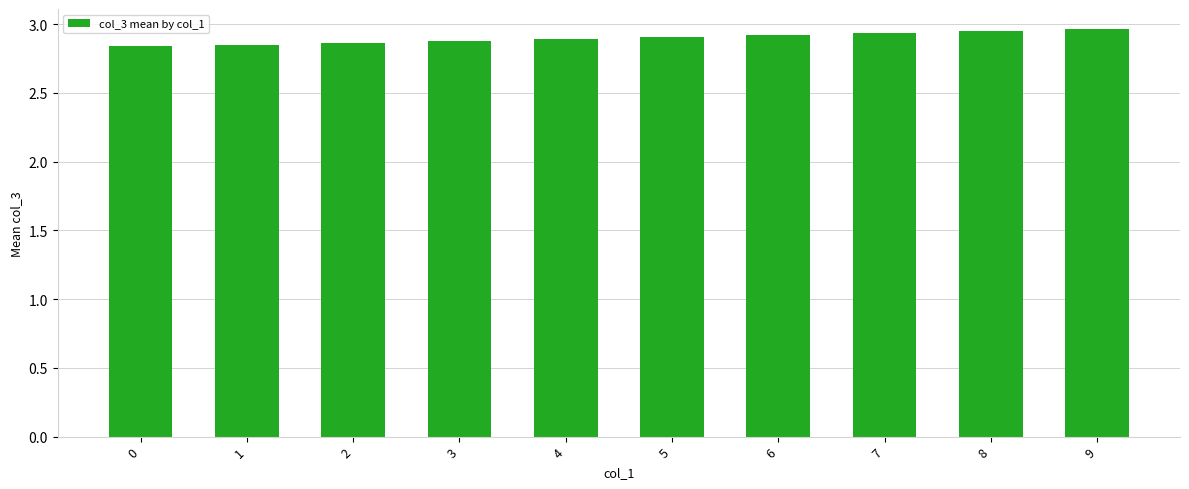

Is it true that the value at 6 is 0.8?

False